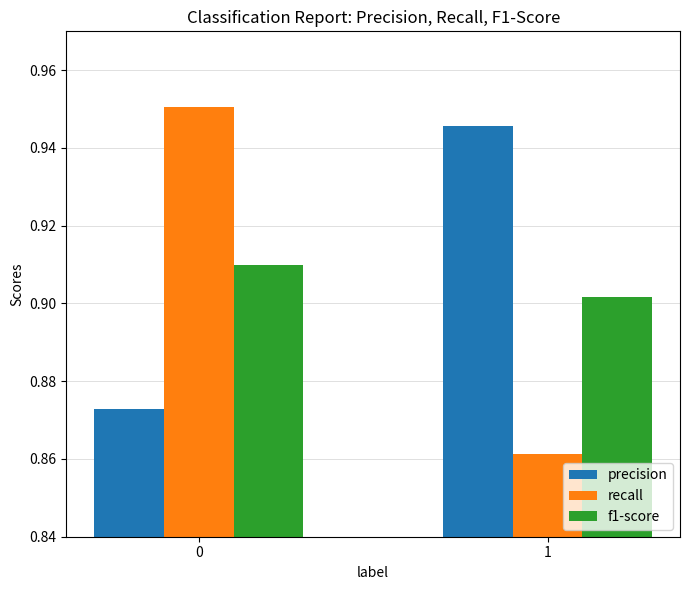

Rank the series at 1 from lowest to highest value.

recall, f1-score, precision